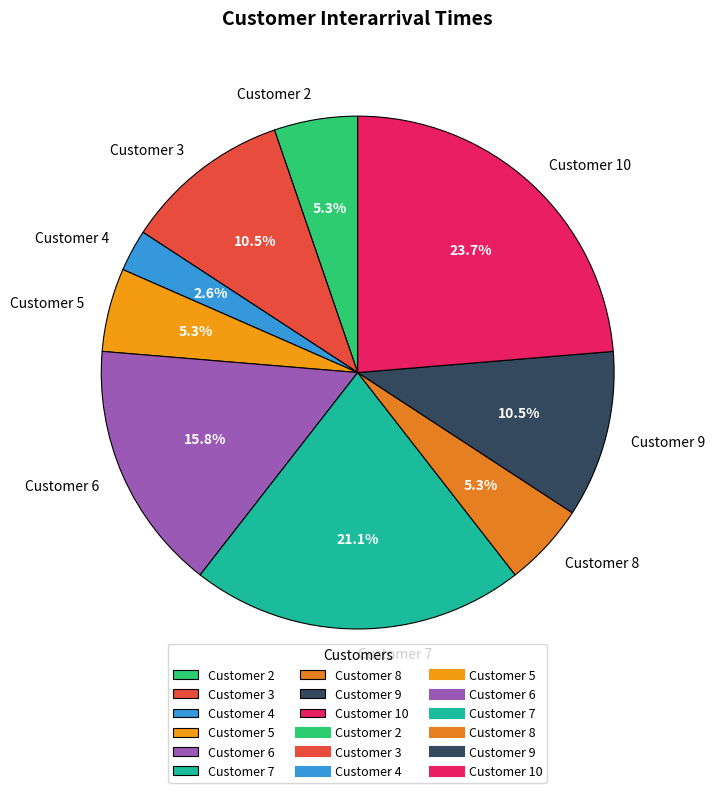

To the nearest percent, what portion does Customer 6 represent?

16%